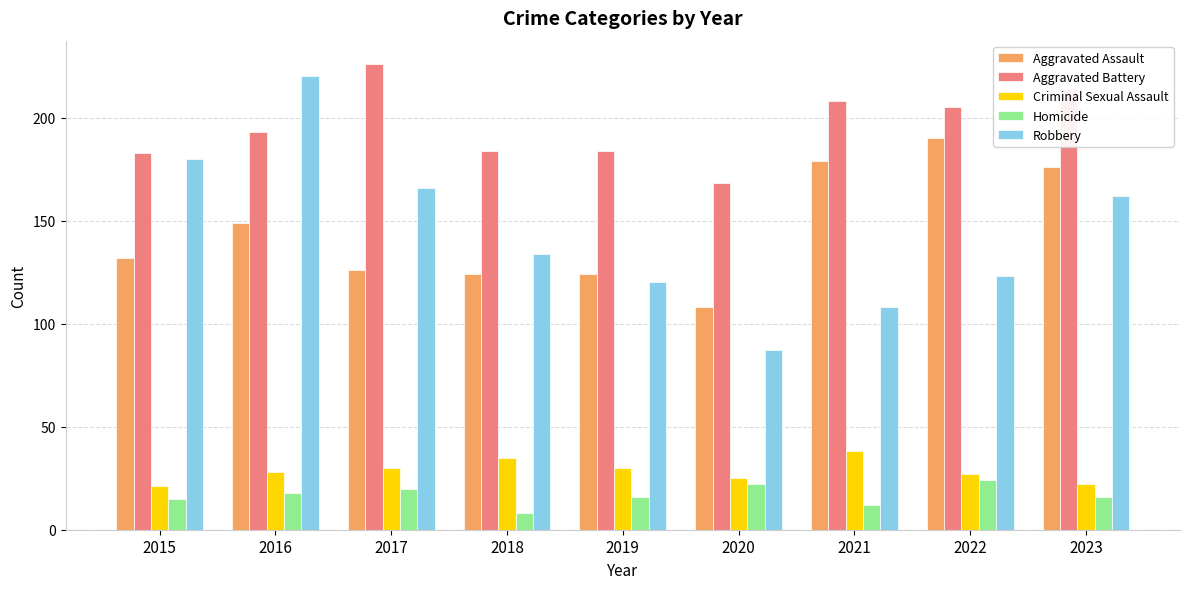

Is the value of Homicide at 2021 greater than the value of Aggravated Battery at 2015?

No